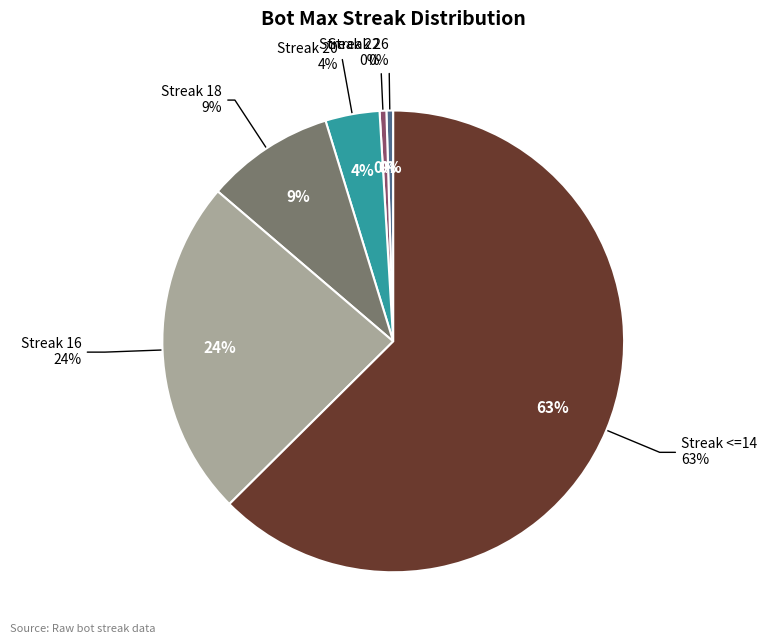

Rank the categories by value from lowest to highest.

26, 22, 20, 18, 16, <=14